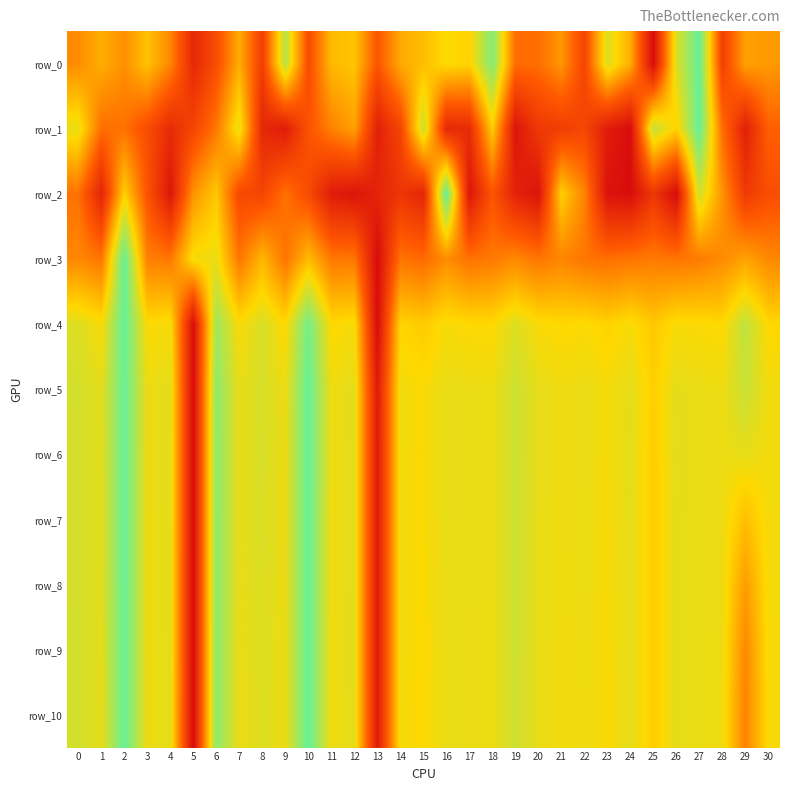

What is the sum of the row_0 values at 29 and 7?

1.1